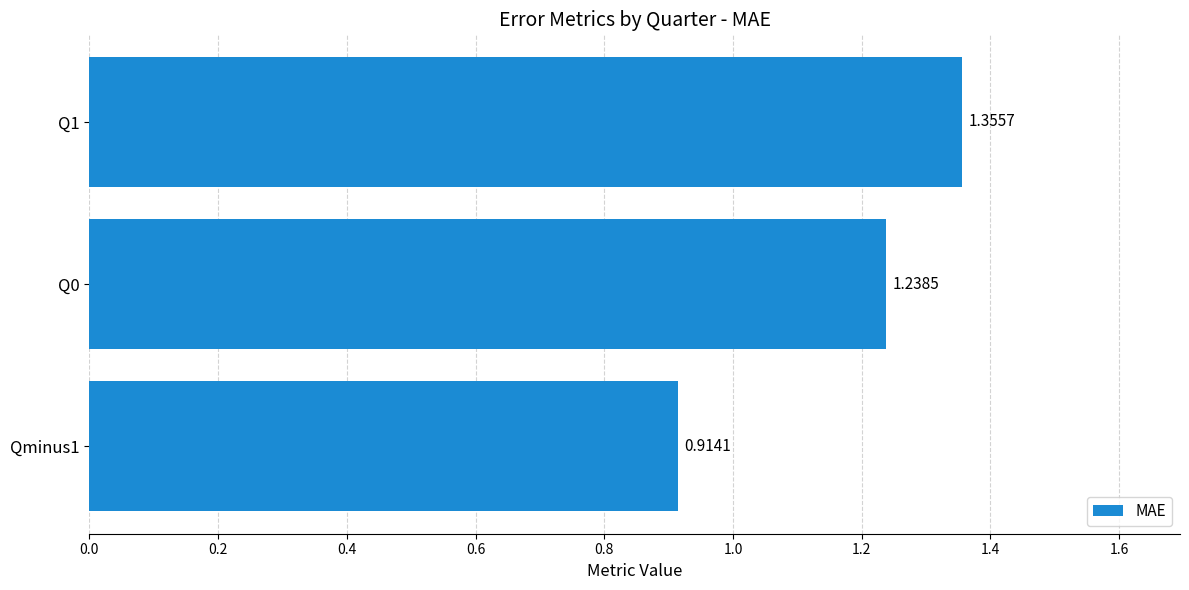

What is the change in value from Q0 to Q1?

+0.1